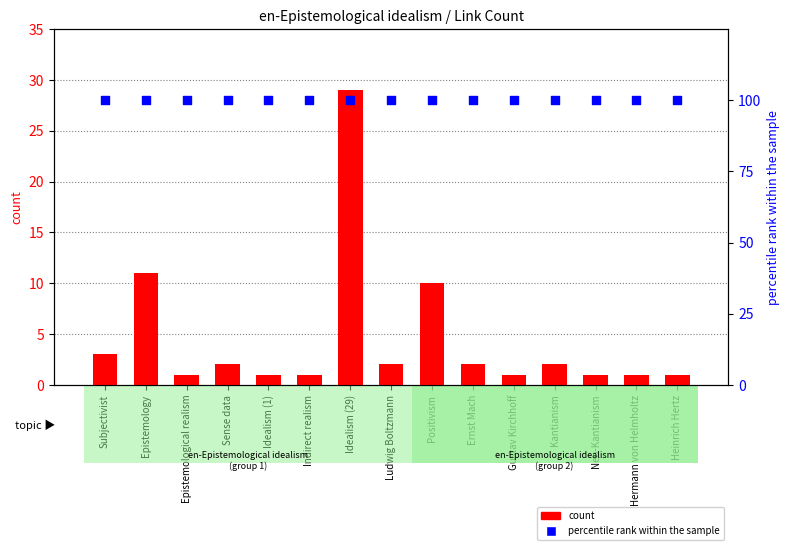

At how many categories does at least one series exceed 37?

15